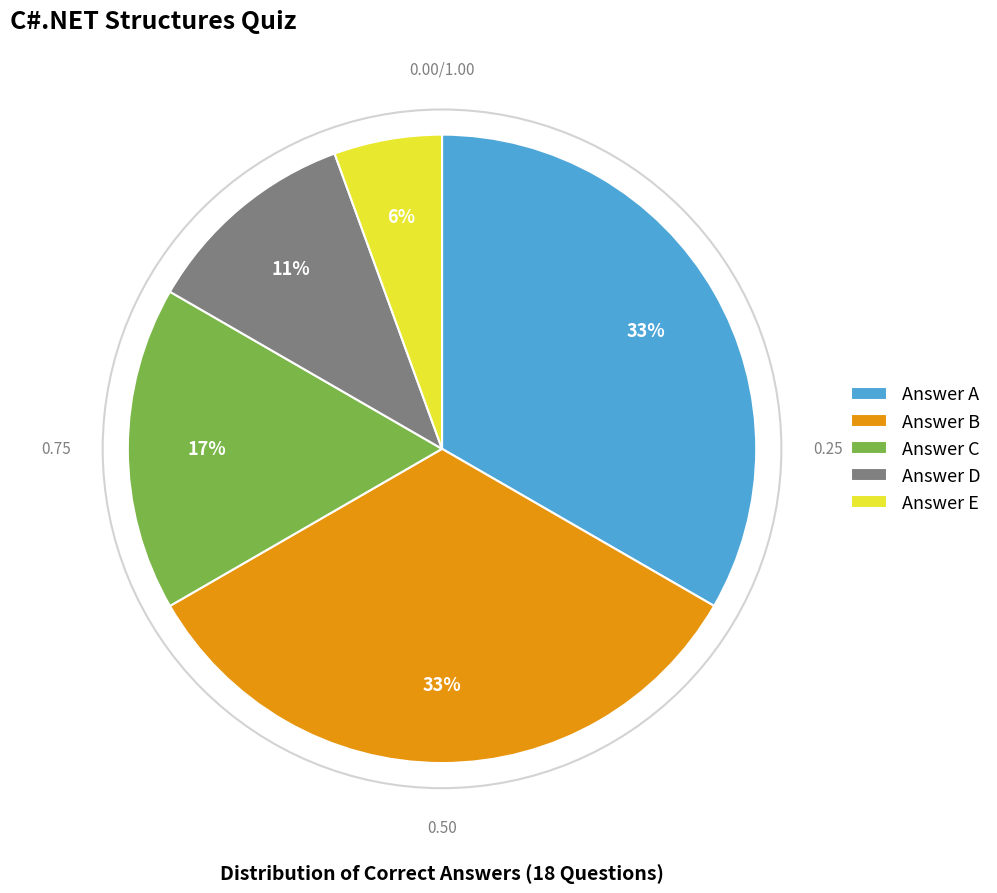

What is the ratio of the value at Answer C to the value at Answer D?

1.5